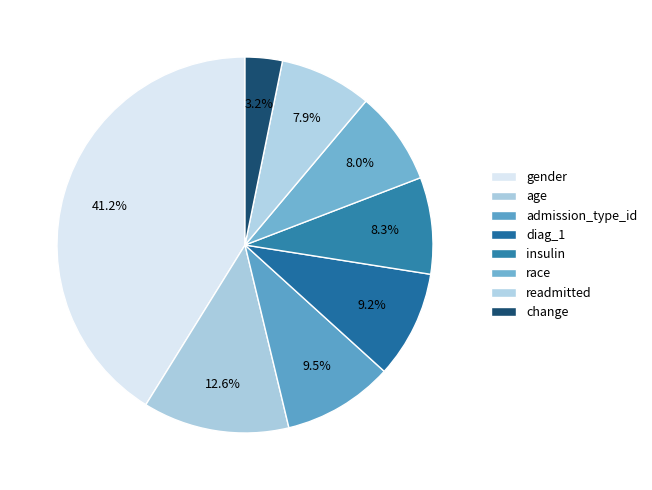

Which slice is the smallest?

change